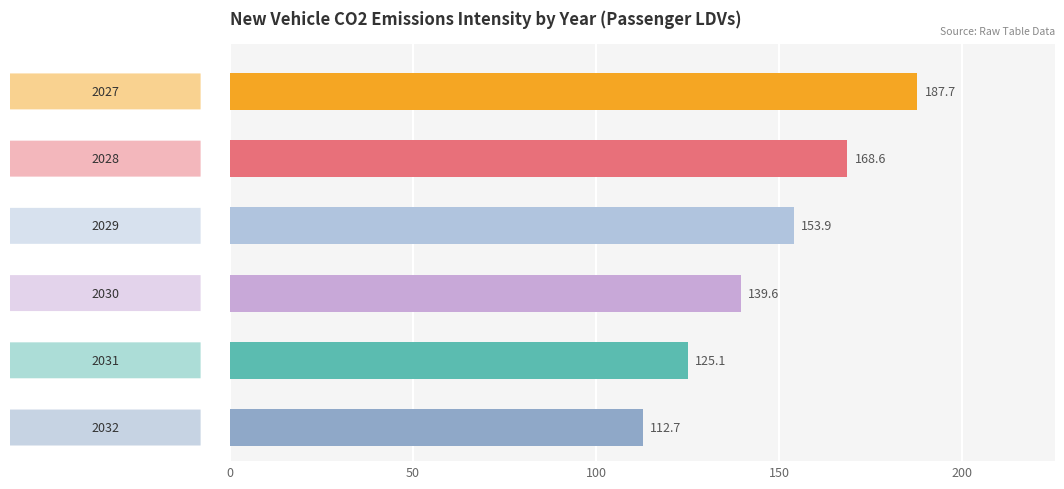

What is the value of the 5th bar from the top?

125.1